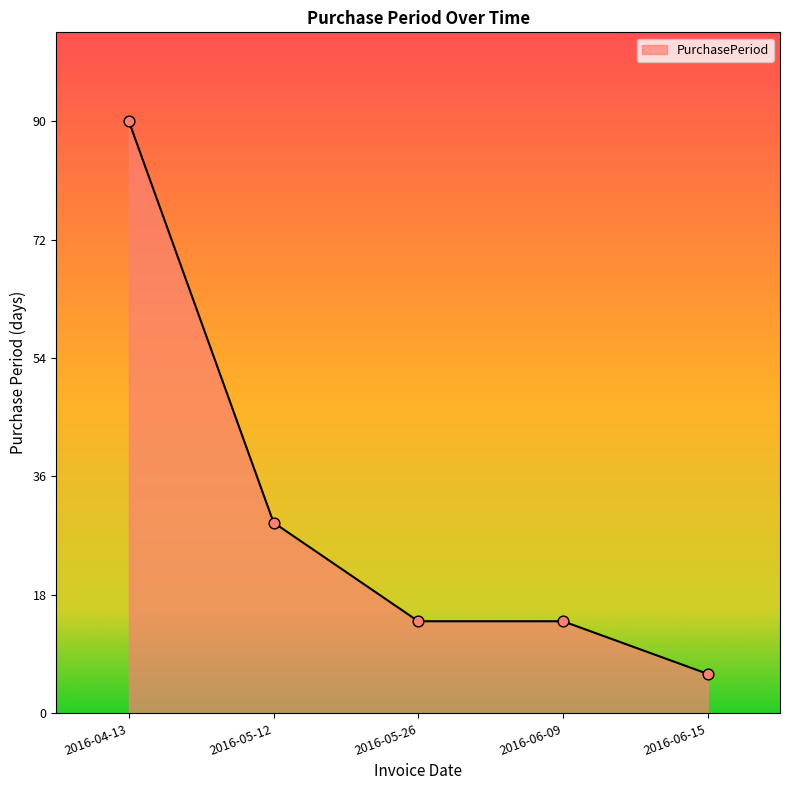

Between 2016-06-15 and 2016-05-12, which is larger?

2016-05-12